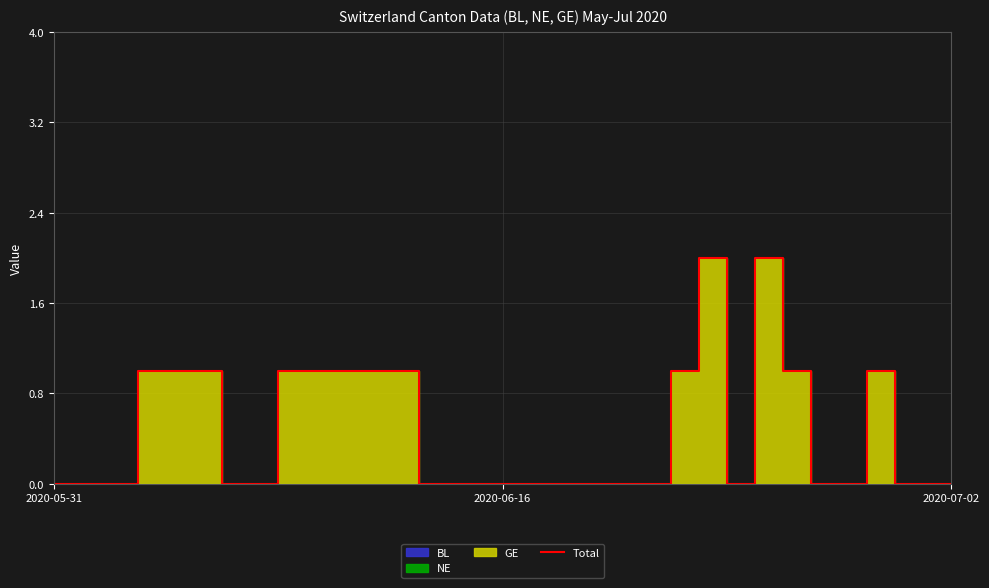

At which category does the data reach its first local peak?

23